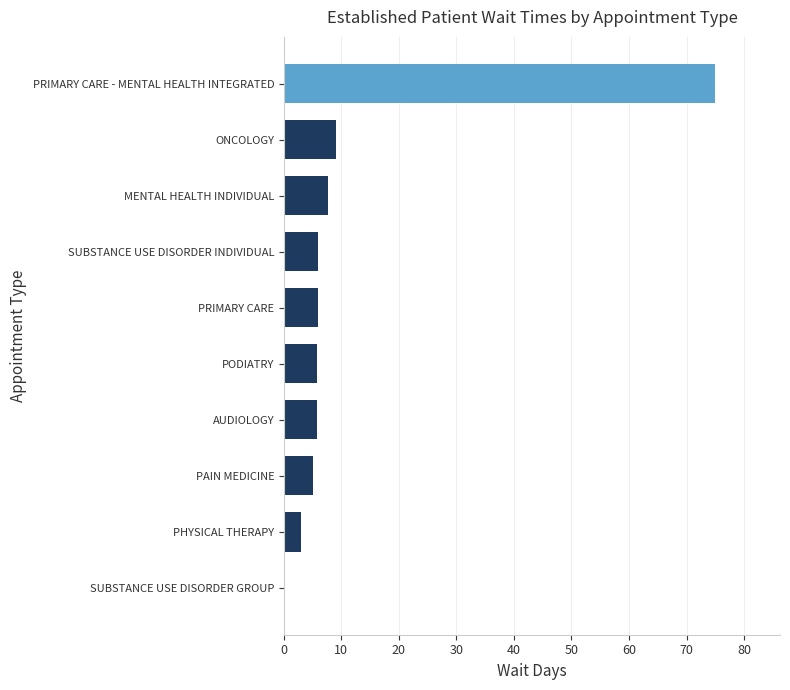

What is the change in value from MENTAL HEALTH INDIVIDUAL to PHYSICAL THERAPY?

-4.7